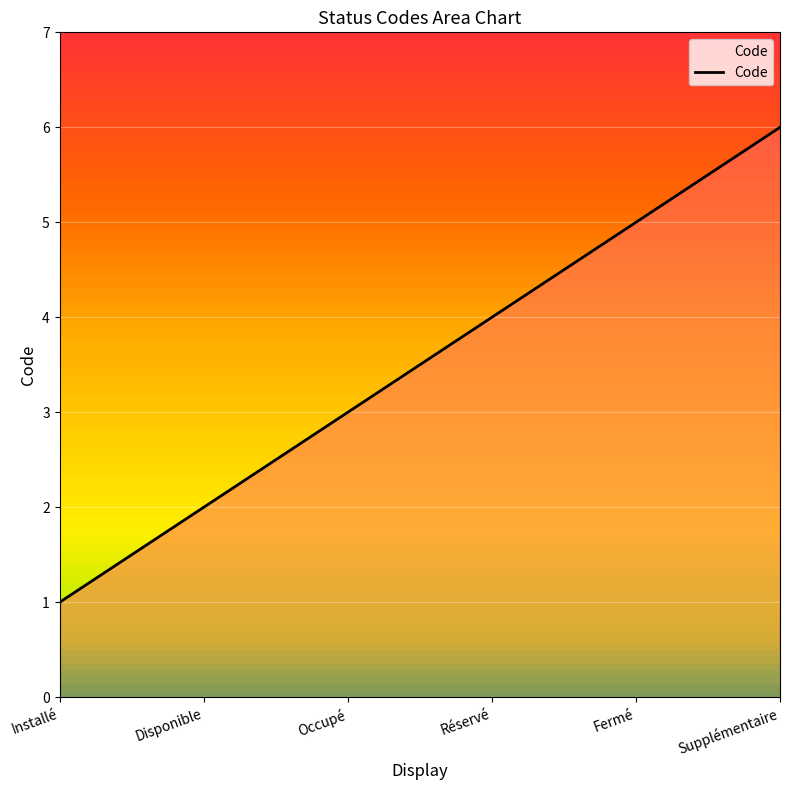

What is the value of the 6th point from the left?

6